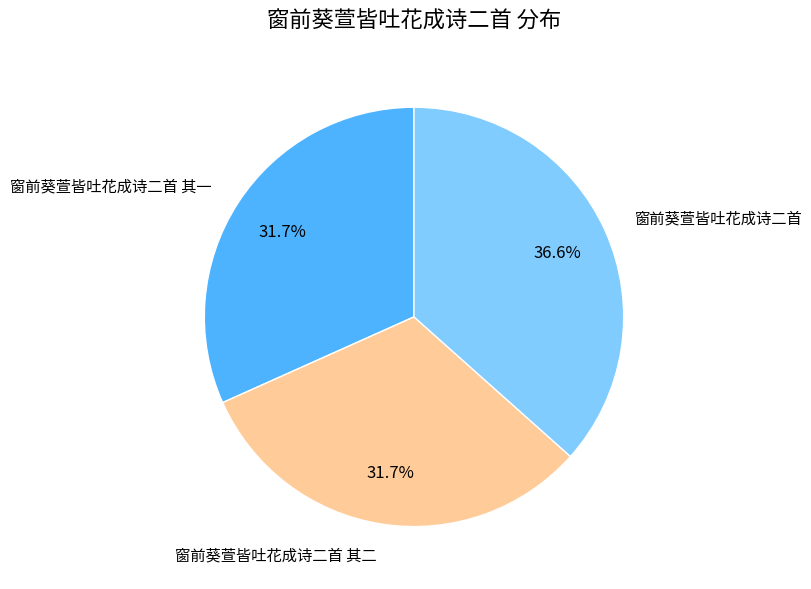

What is the ratio of the value at 窗前葵萱皆吐花成诗二首 其二 to the value at 窗前葵萱皆吐花成诗二首 其一?

1.0